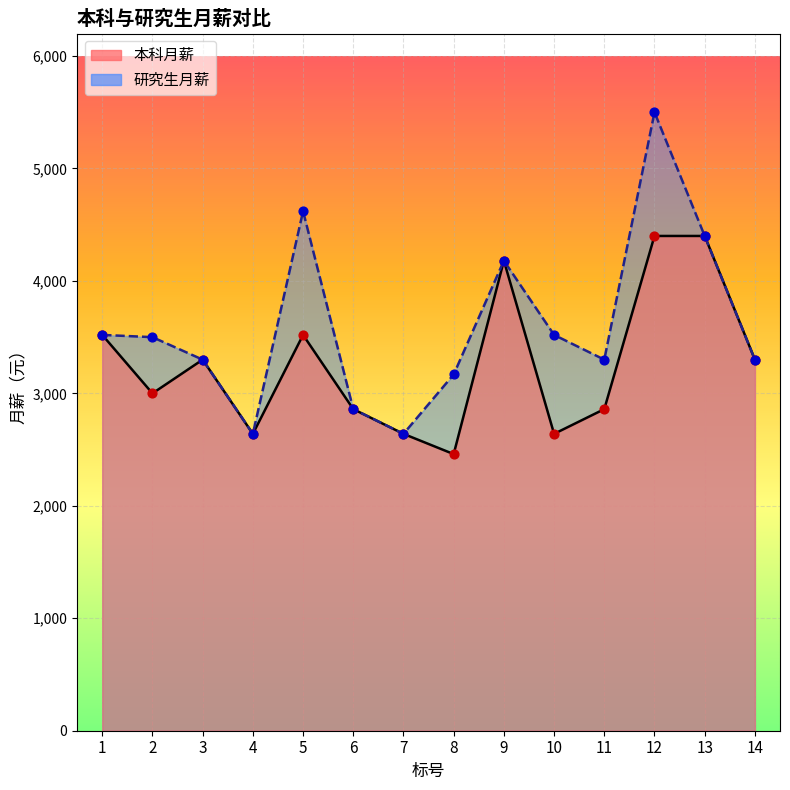

What are all the series names shown in the legend?

本科月薪, 研究生月薪